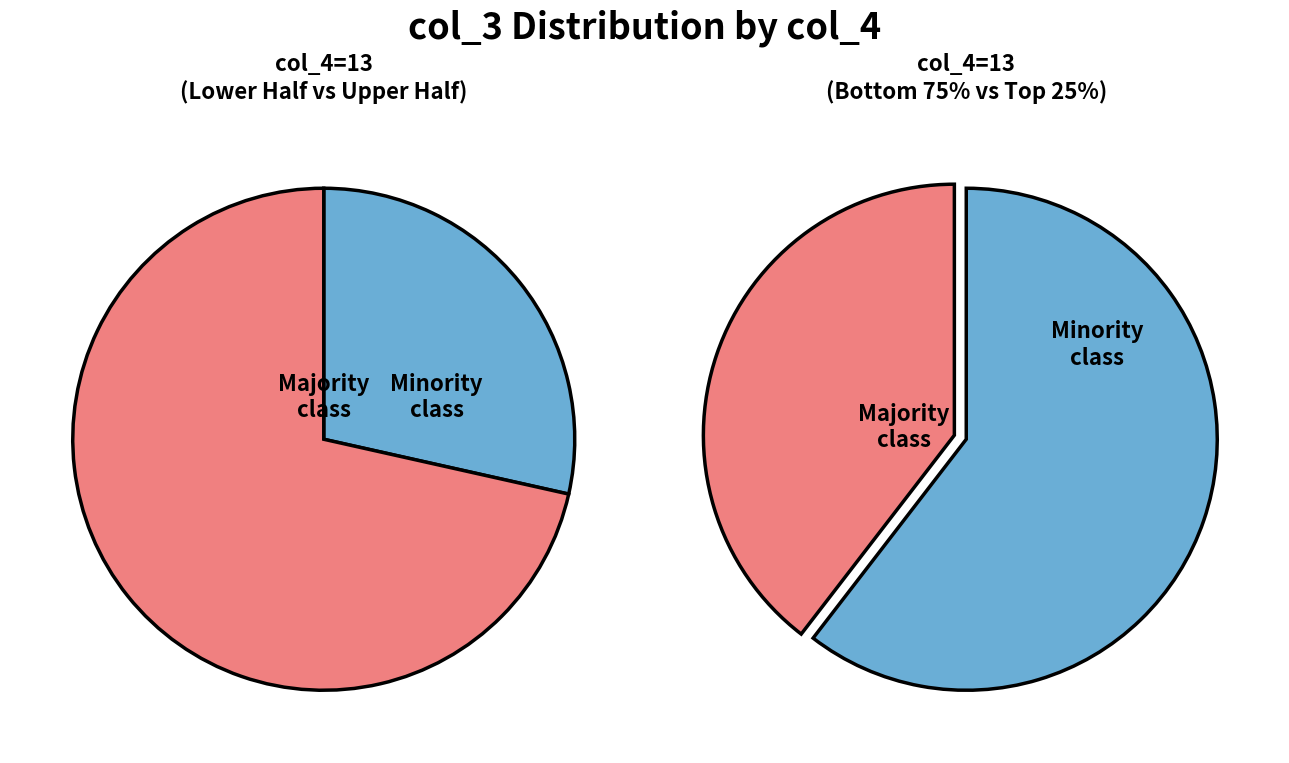

Does 3 account for over 50% of the chart?

No